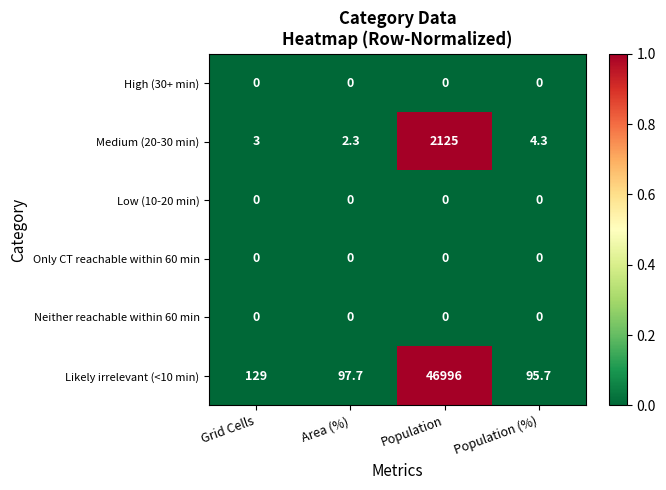

At which category is the sum across all series the highest?

Population